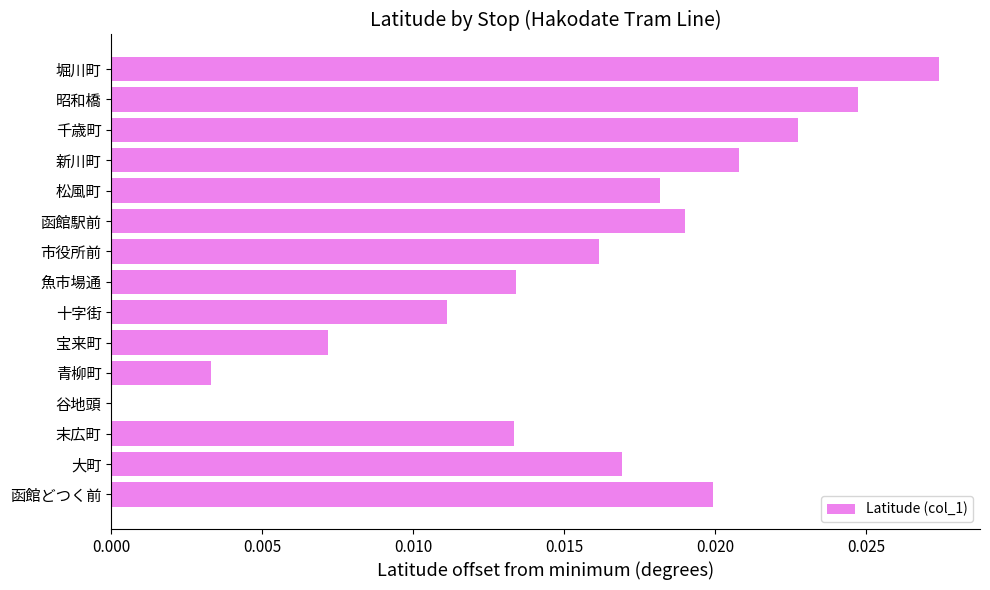

The value at 函館駅前 is 0.0. True or false?

True